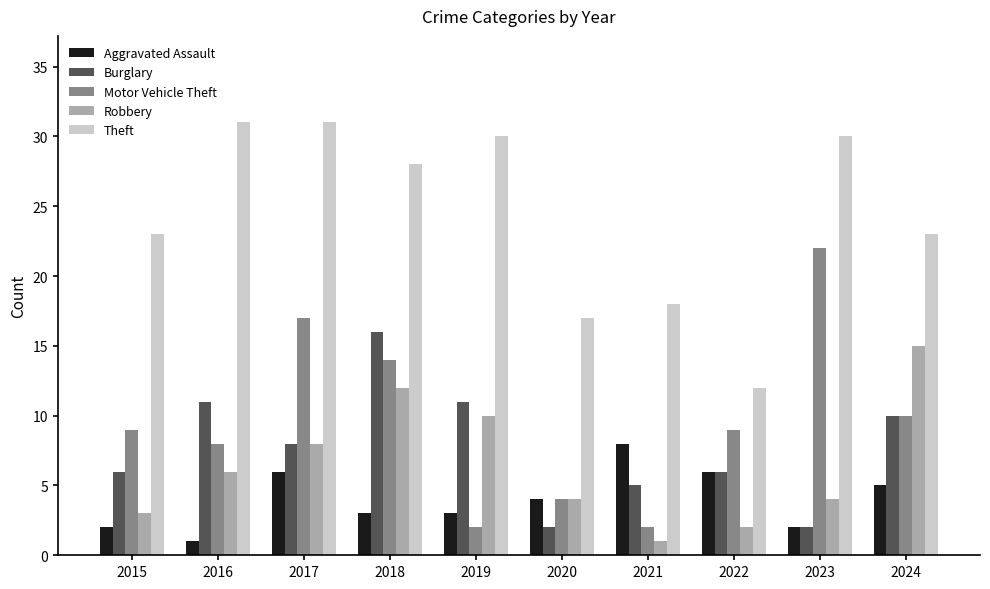

Is the value of Aggravated Assault at 2024 greater than the value of Robbery at 2017?

No